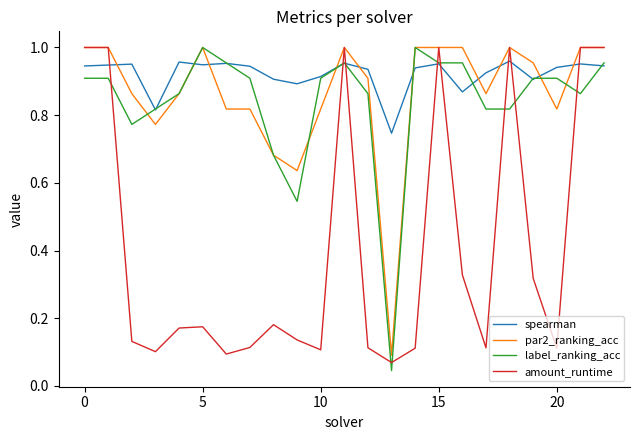

Which series has the largest total across all categories?

spearman